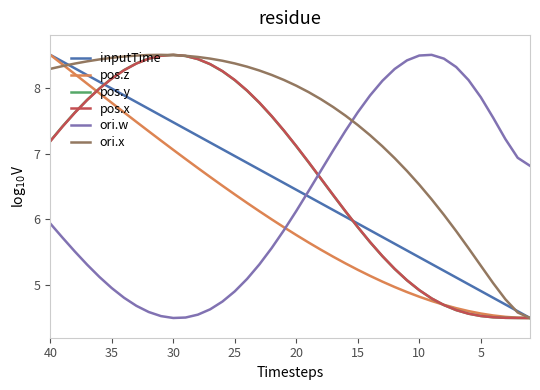

Which series has the largest total across all categories?

ori.x